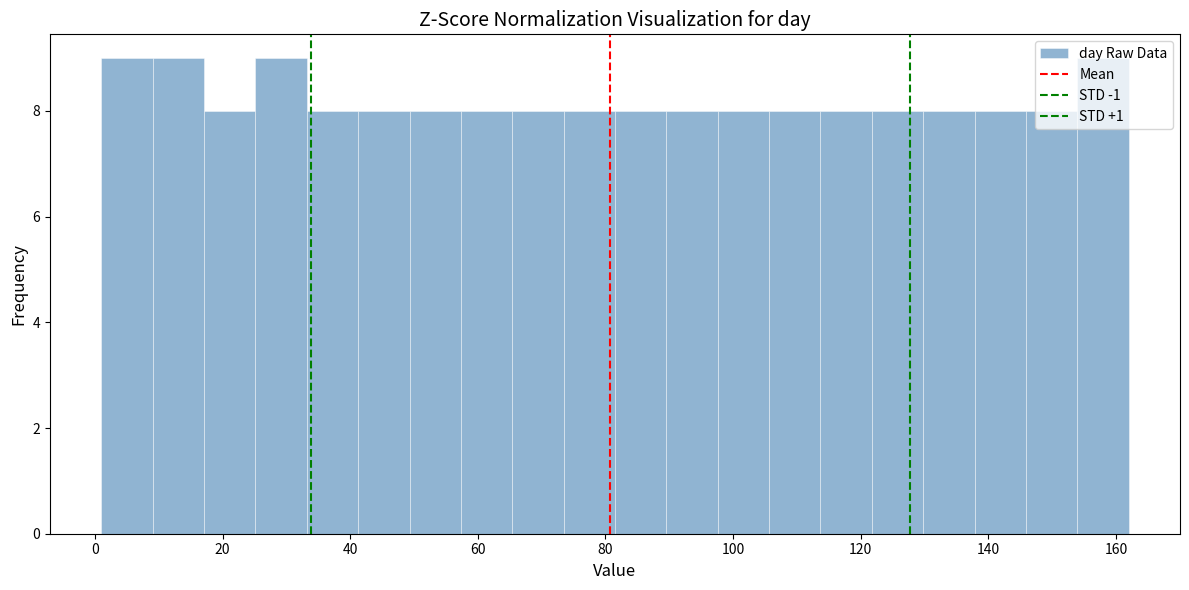

What is the height of the bar covering 114 to 122 on the x-axis? Neither the bar edges nor the heights are printed on the chart, so give them approximately, as read against the axes.

8